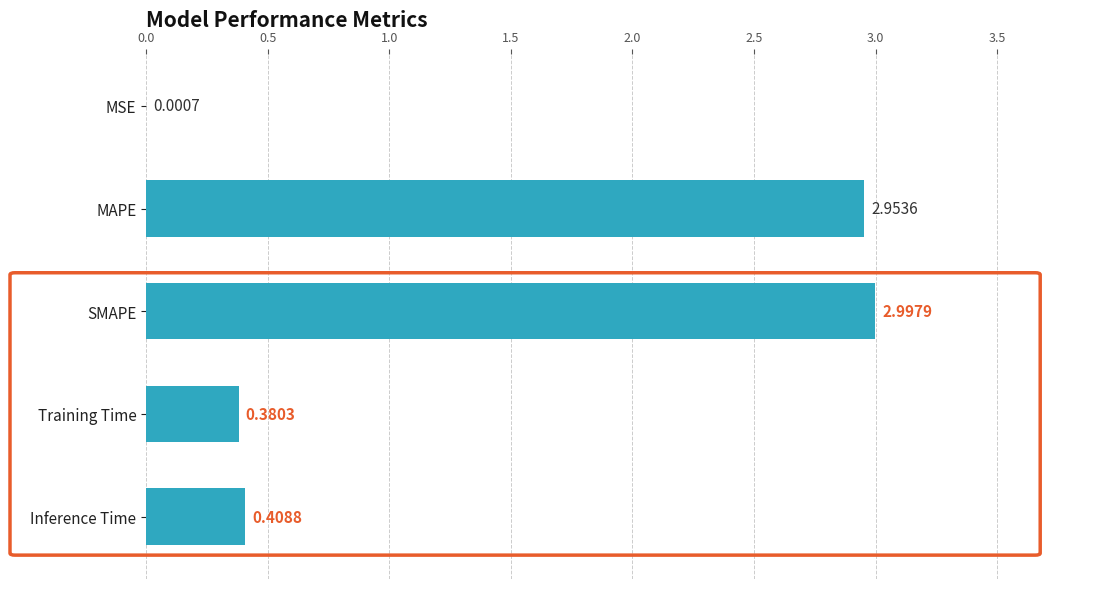

What is the sum of all values?

6.7